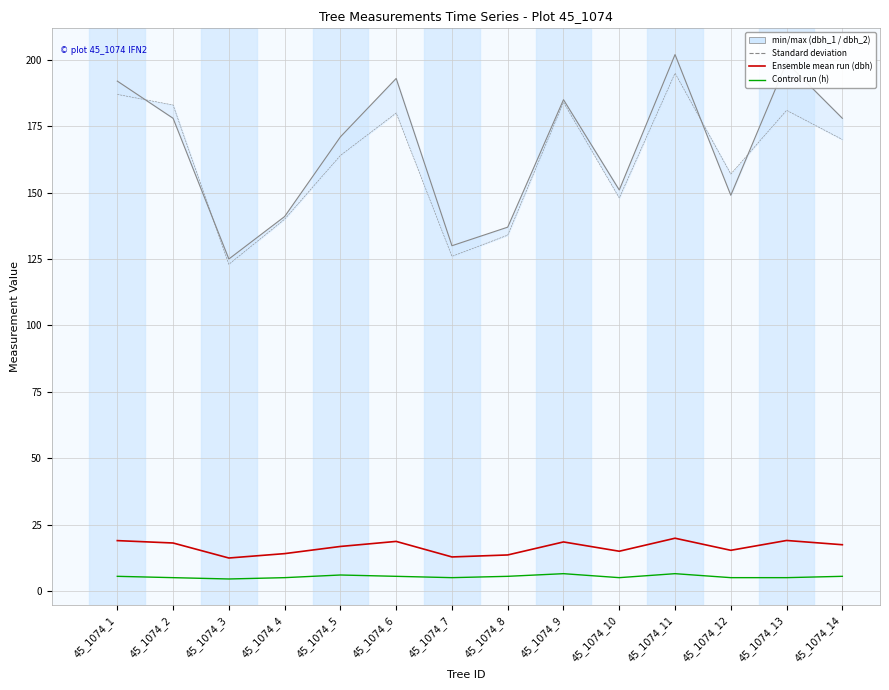

Between 45_1074_6 and 45_1074_7, which series saw the biggest shift?

dbh_1